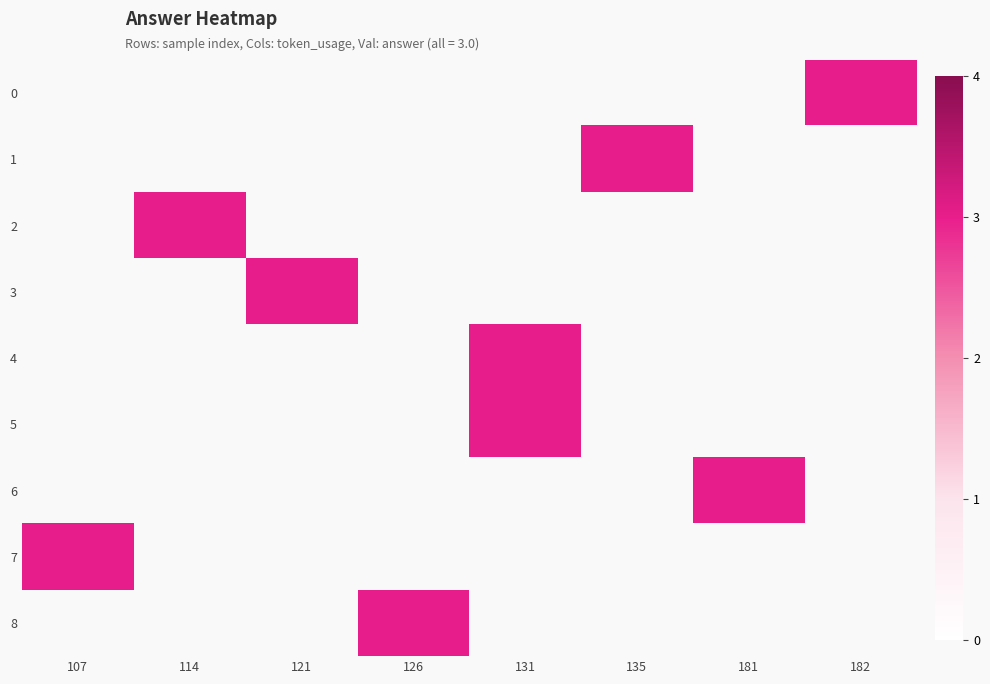

List the series in order of their peak value, highest first.

0, 1, 2, 3, 4, 5, 6, 7, 8